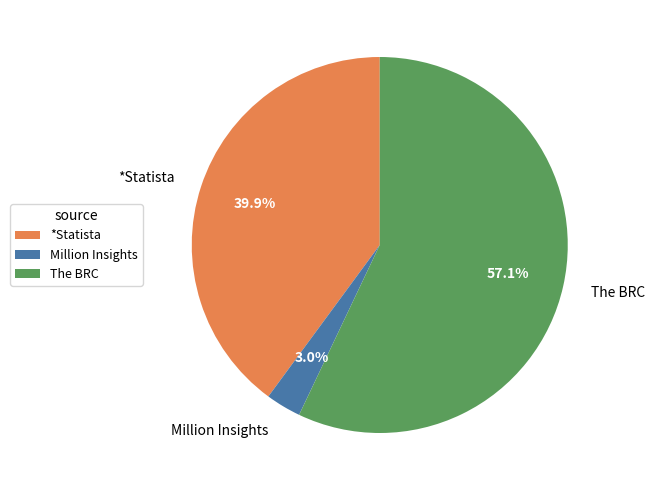

Is there a majority slice in this chart?

Yes